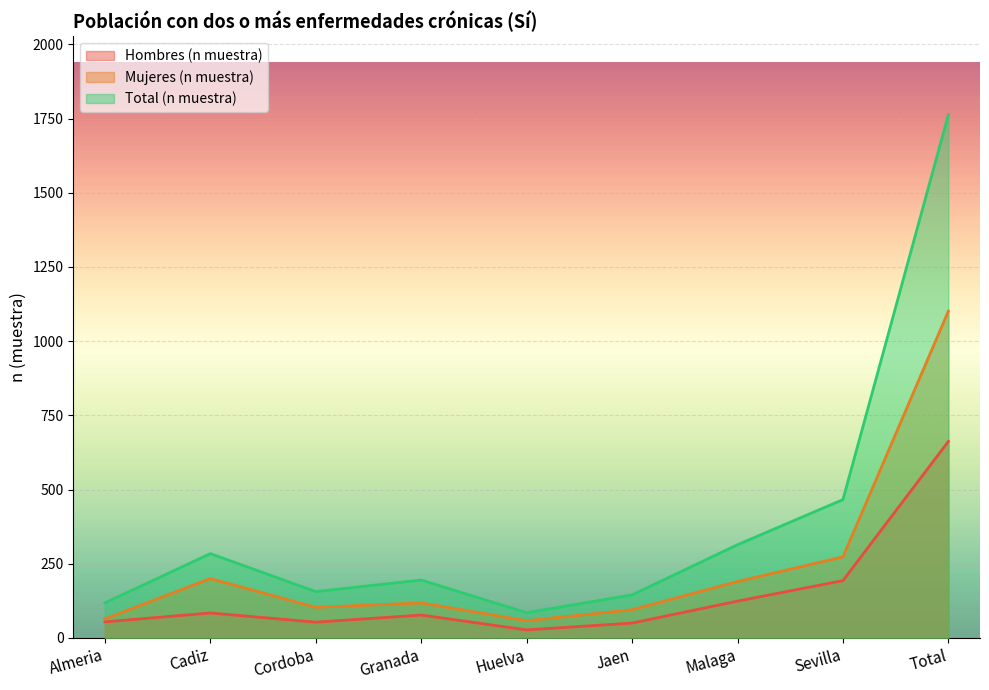

Which series changed the most between Cordoba and Malaga?

Total (n muestra)